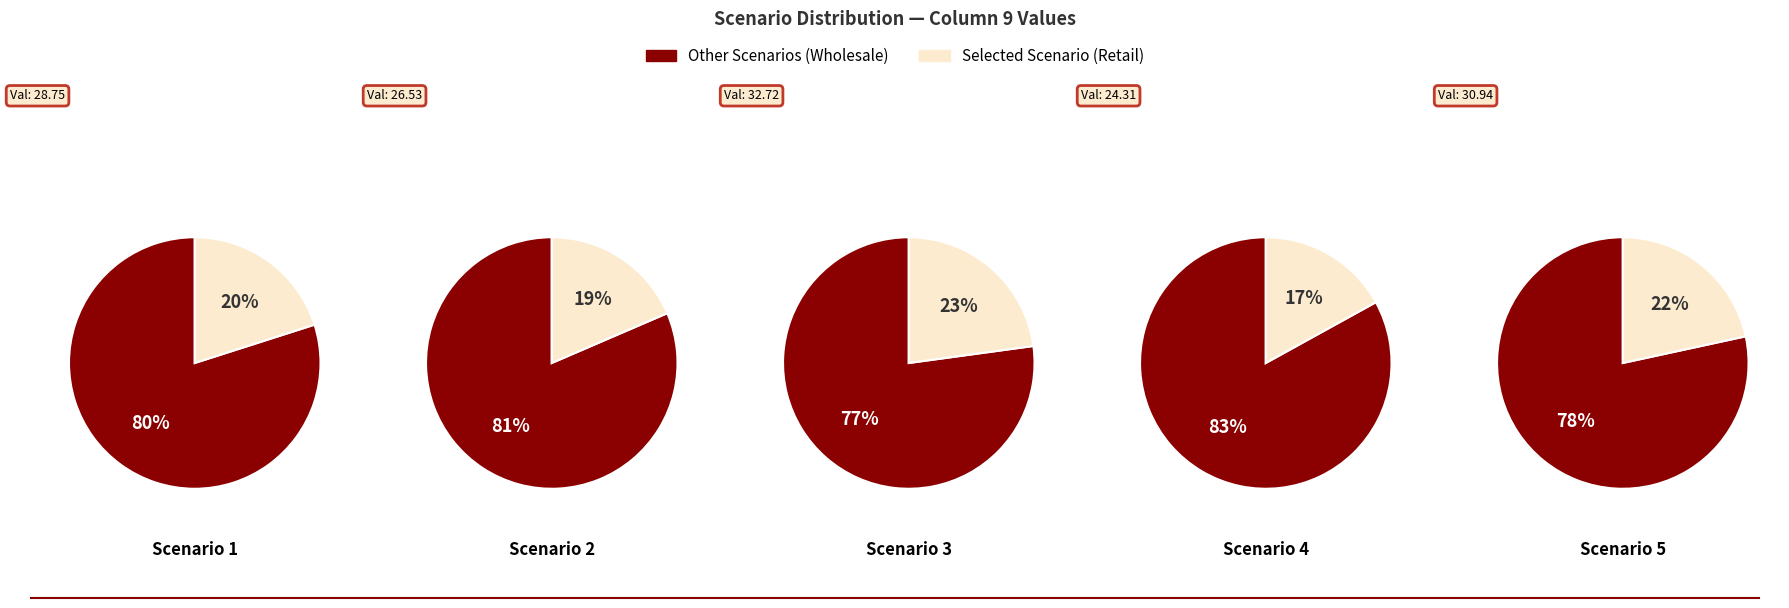

What portion of the pie excludes Scenario 2?

81.5%